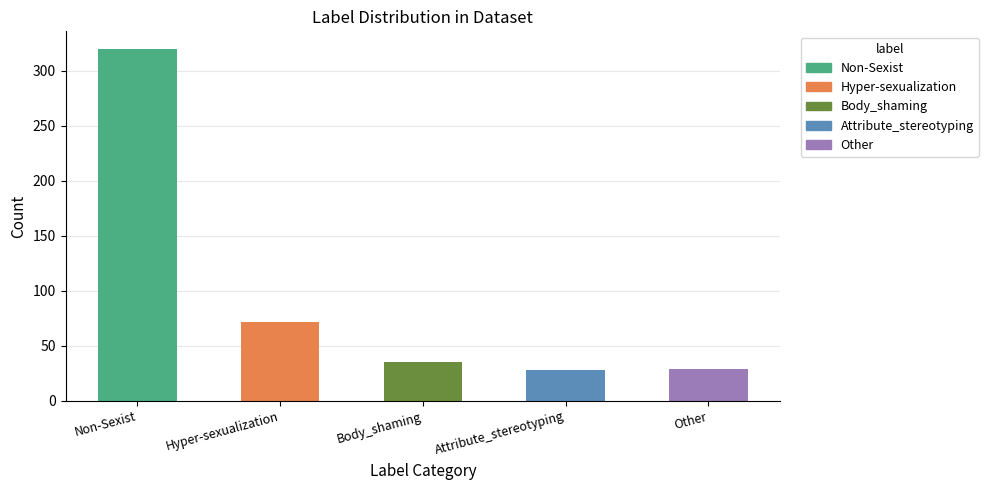

What is the label of the 1st bar from the right?

Other